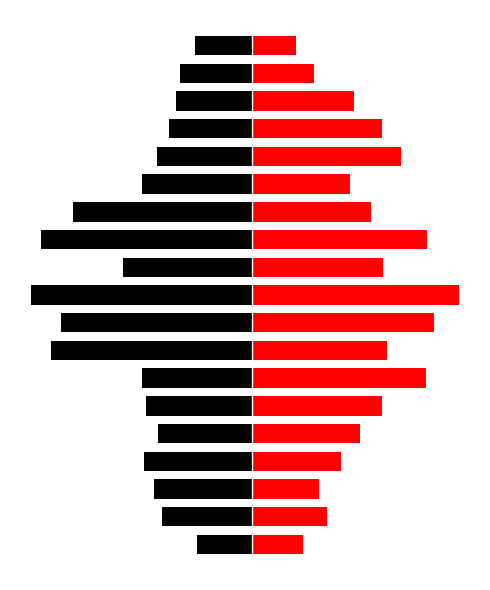

True or false: col_1 (right) has a value of 0.4 at 18.

False